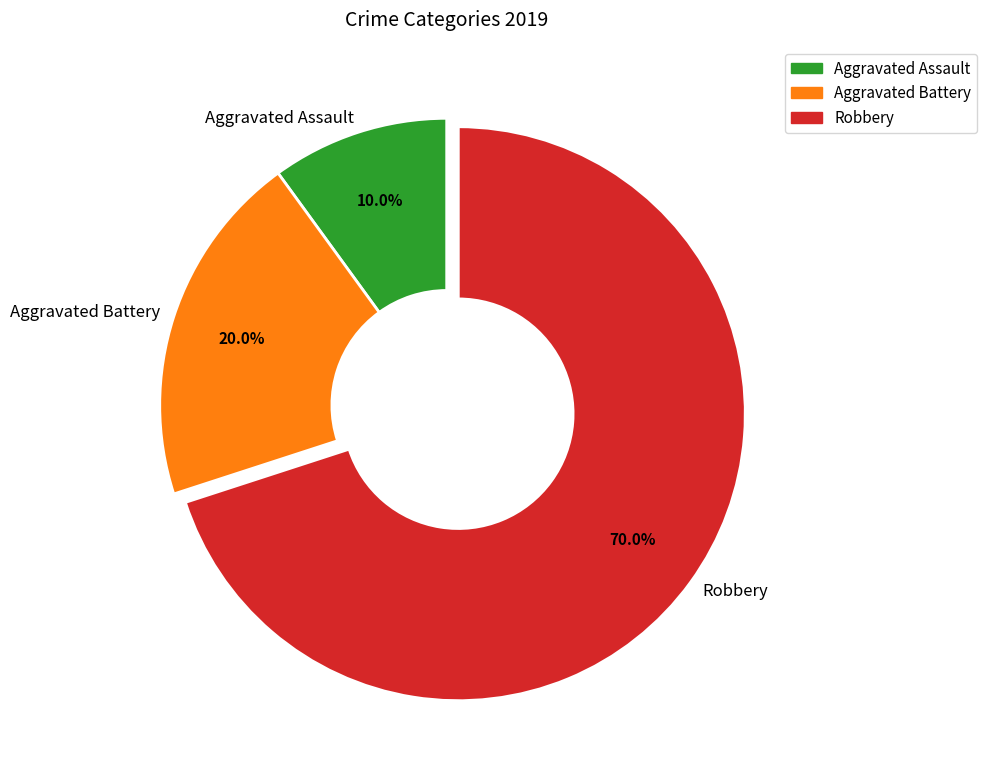

Approximately how many times larger is the value at Aggravated Battery compared to Robbery?

0.3